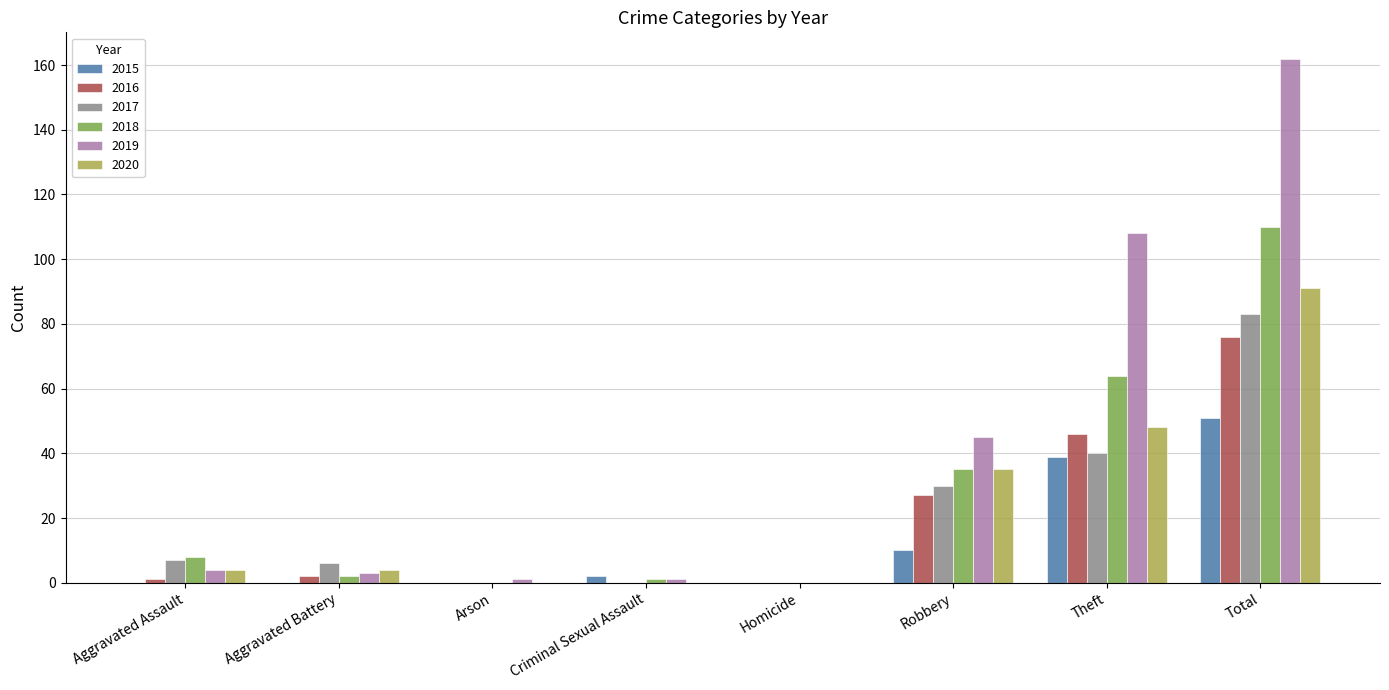

At which category is the sum across all series the highest?

Total